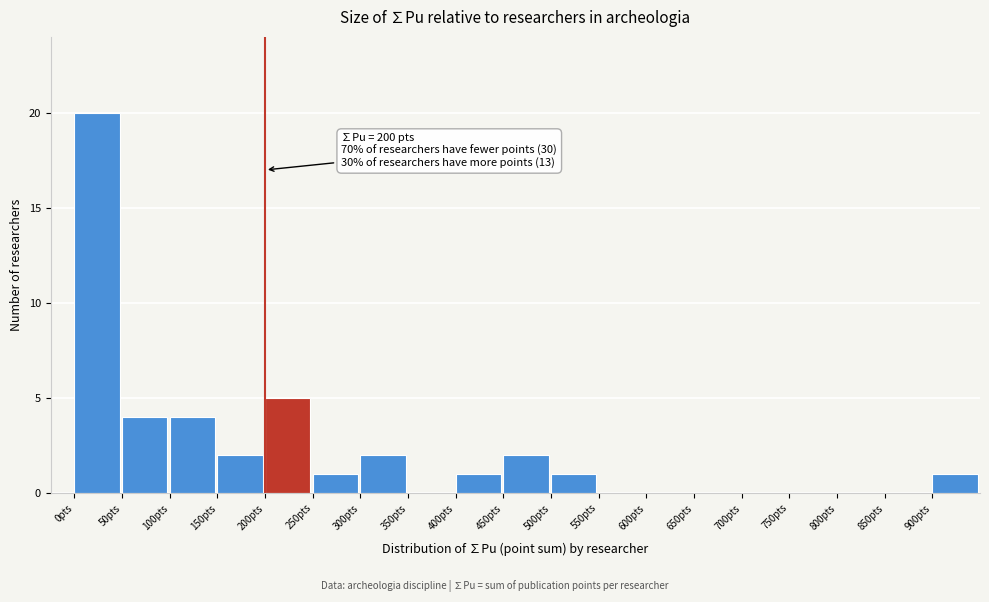

Over which range of the x-axis is the bar tallest?

0 to 50